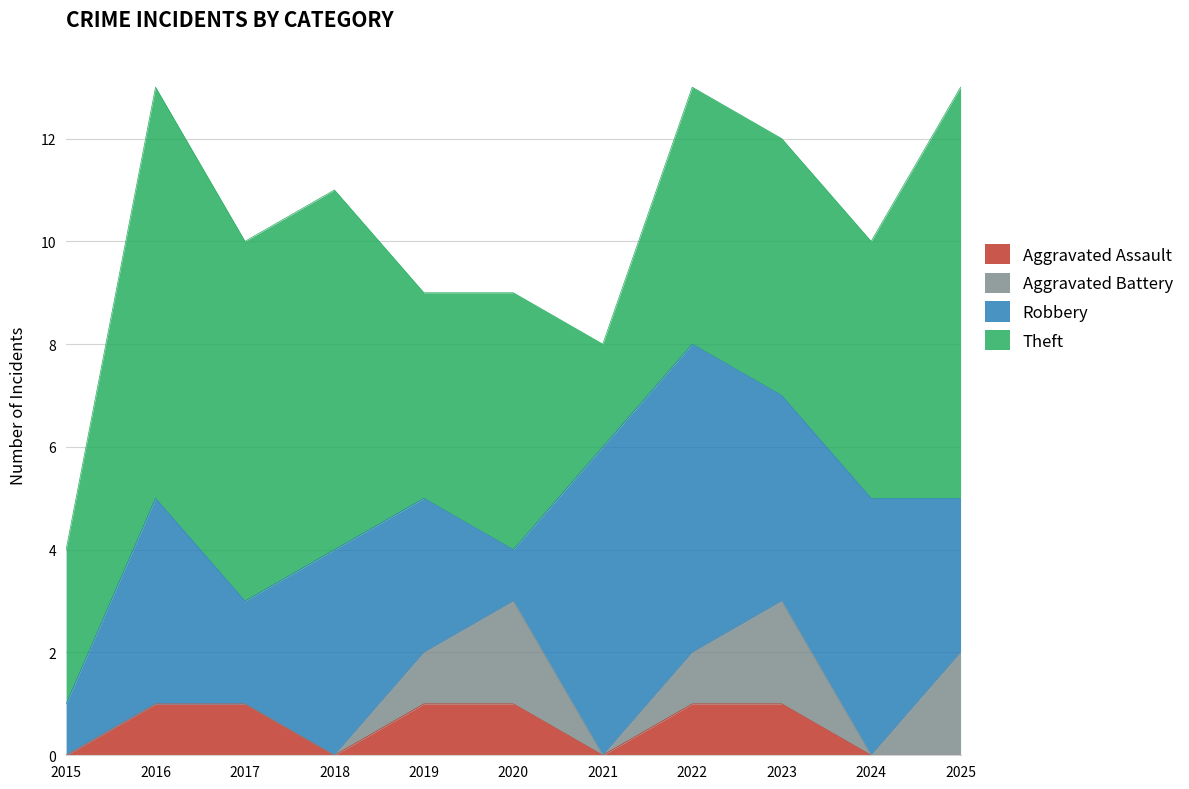

What is the total value across all series at 2017?

10